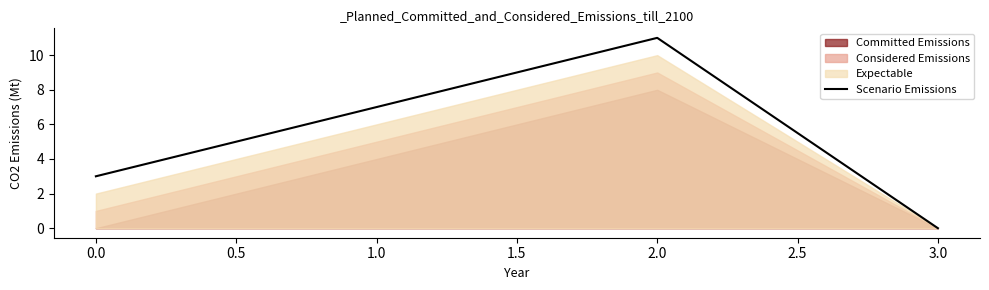

Does the chart display data point markers on the line(s)?

No